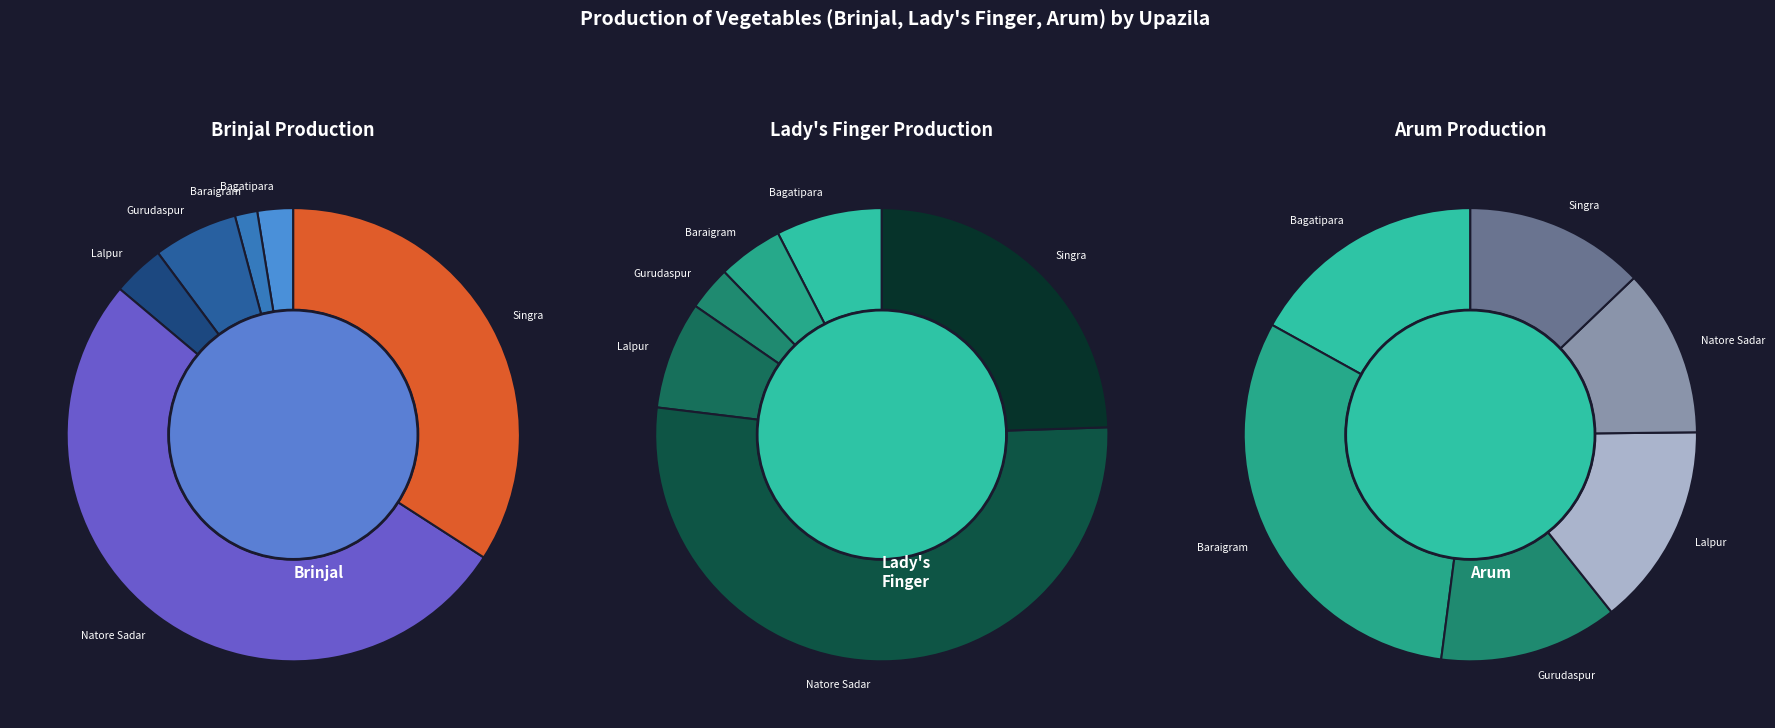

To the nearest percent, what is the difference between the Singra and Baraigram slice percentages?

20%